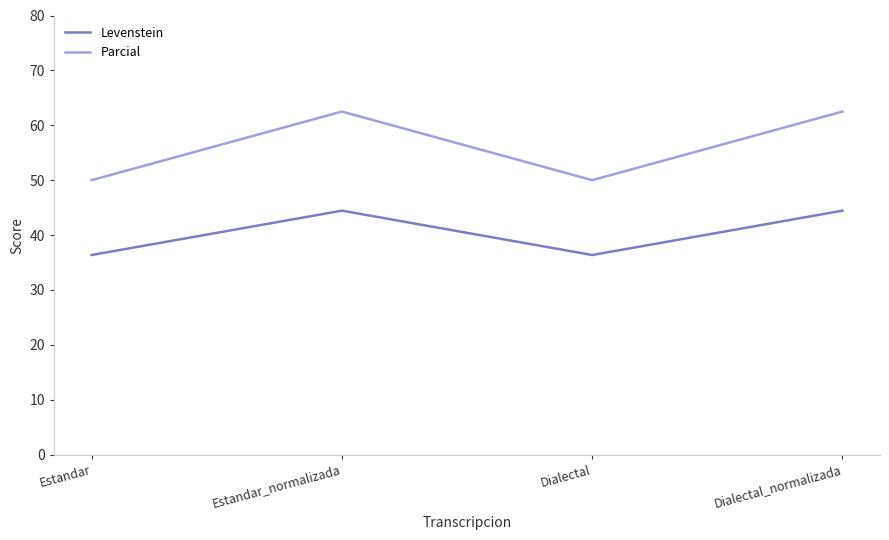

What are all the series names shown in the legend?

Levenstein, Parcial